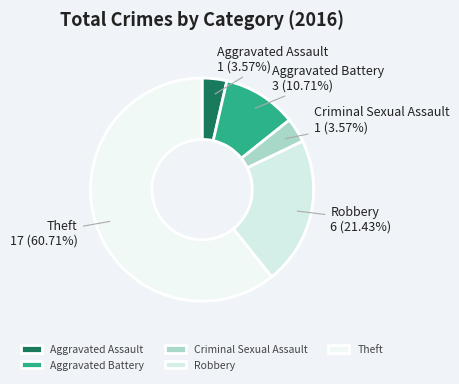

Which category has the biggest portion of the pie?

Theft